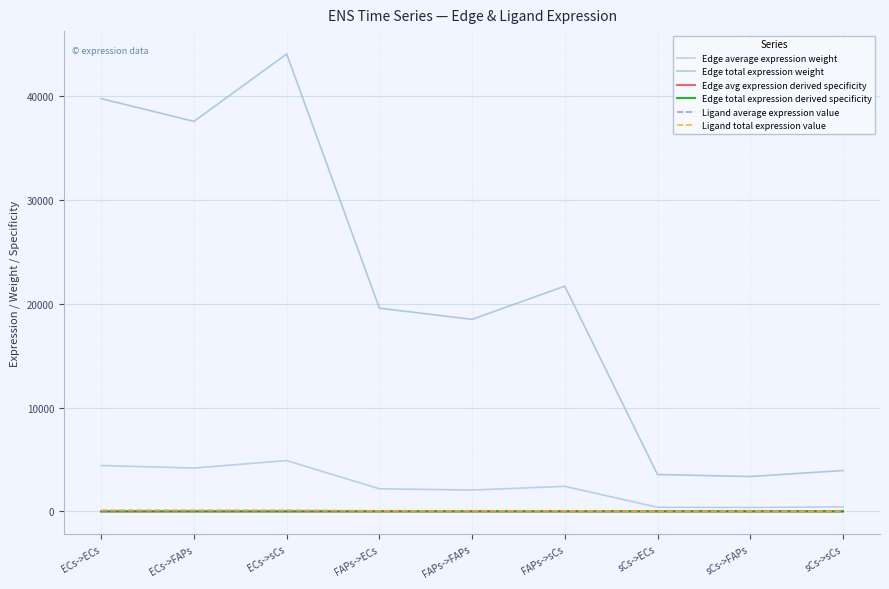

Does the chart display data point markers on the line(s)?

No